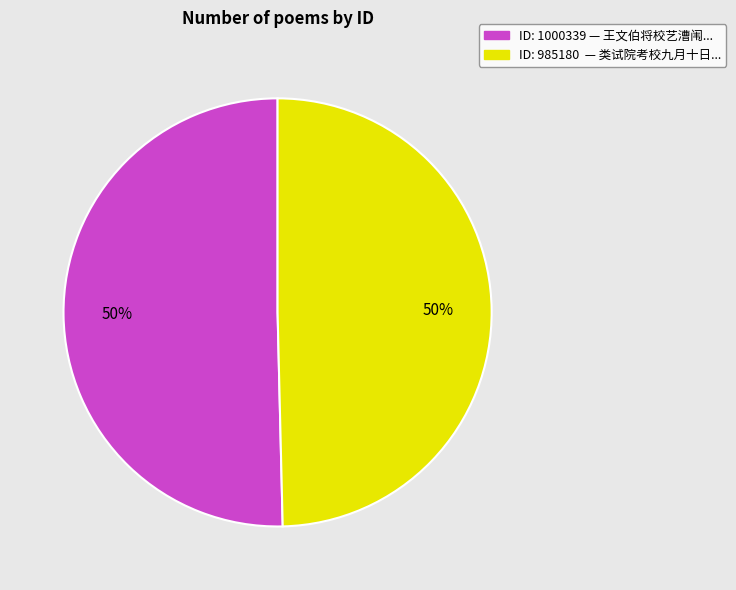

To the nearest percent, what is the average slice percentage?

50%